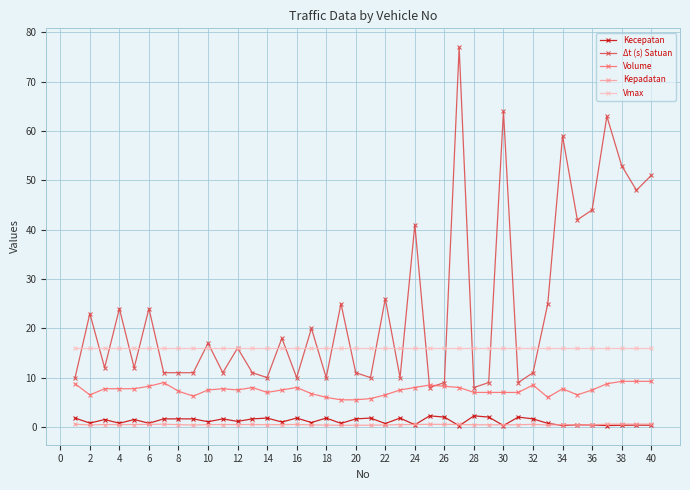

Which series has the widest spread of values?

Δt (s) Satuan